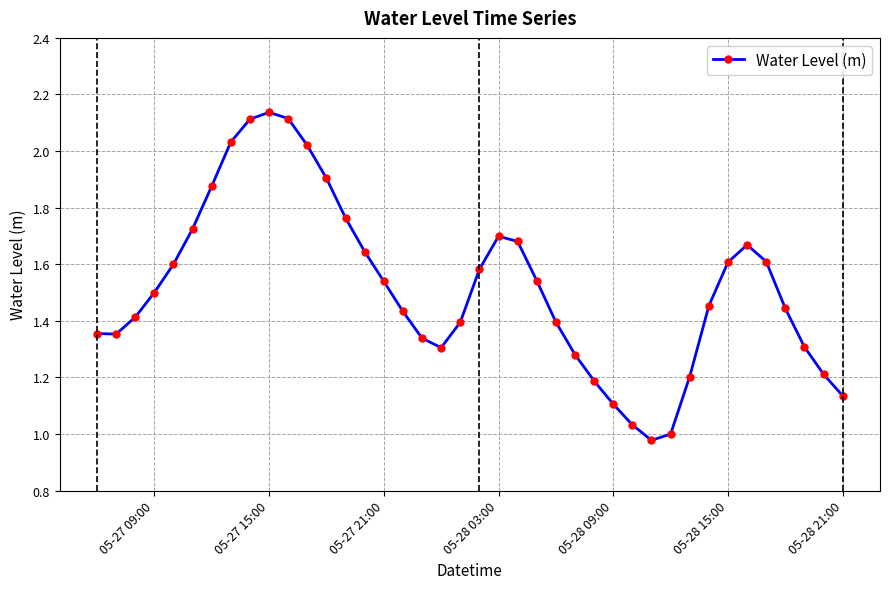

How many lines are shown in the chart?

1